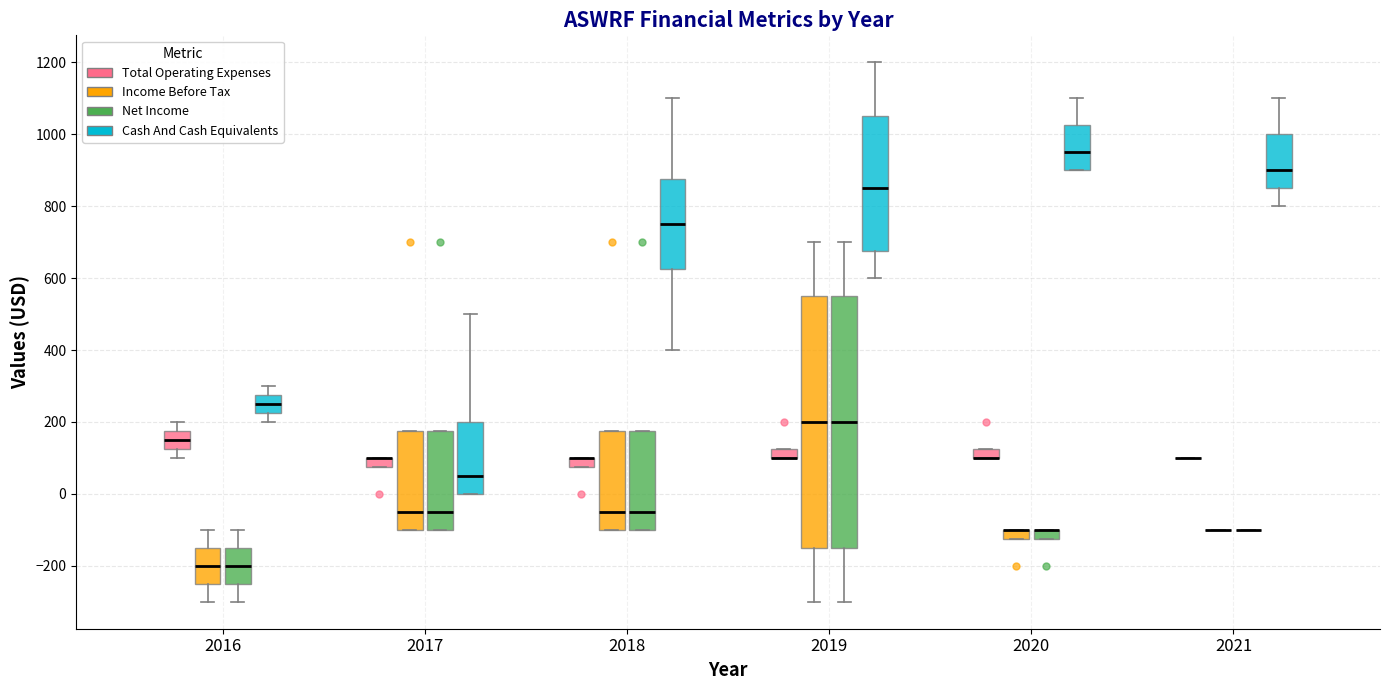

Where is the lower edge of the box for 2020 (Income Before Tax) on the y-axis? The values are not printed on the chart, so give them approximately, as read against the axis.

-120